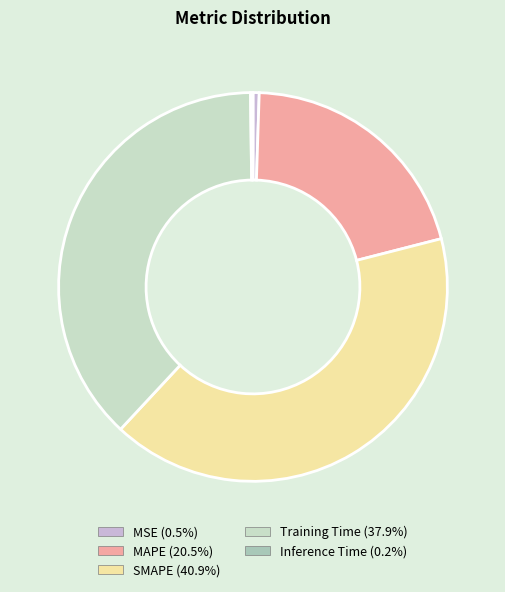

Combined, do SMAPE and Training Time account for over 50%?

Yes